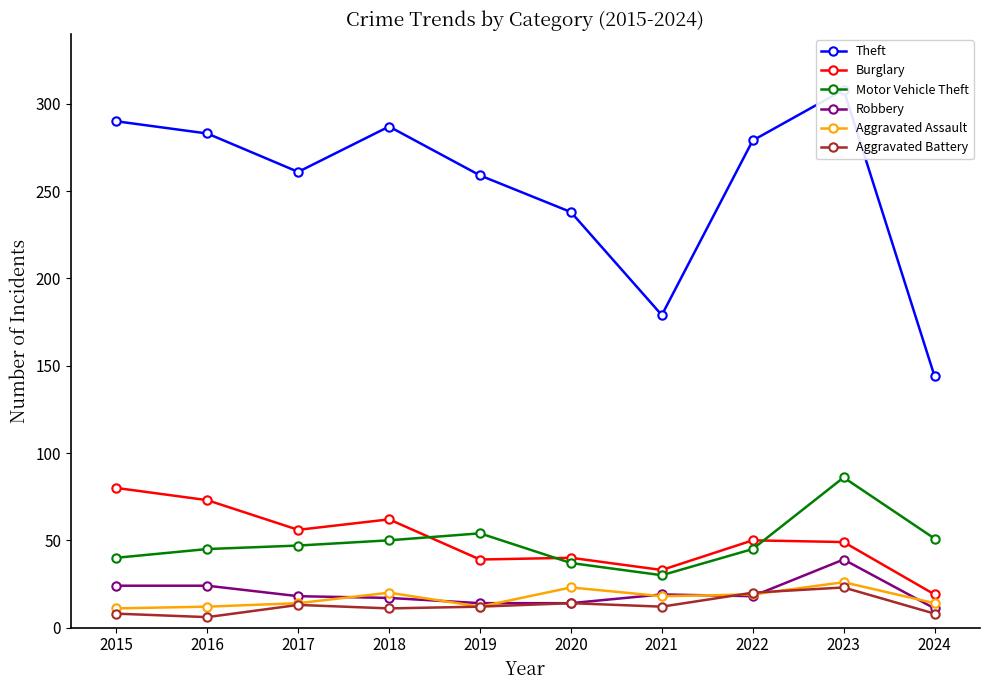

Is this an area chart (filled region under the line)?

No